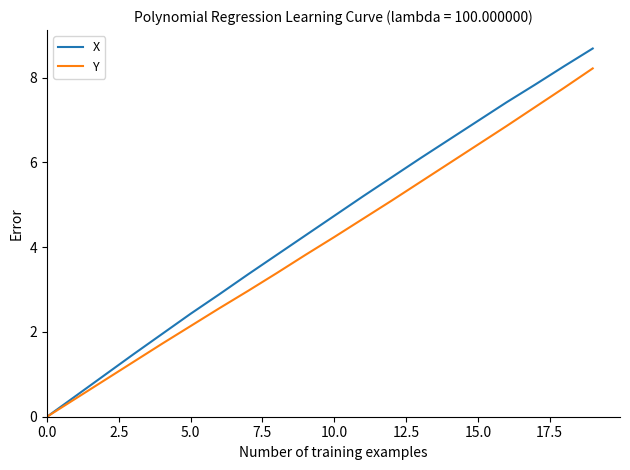

Which series has the largest total across all categories?

X